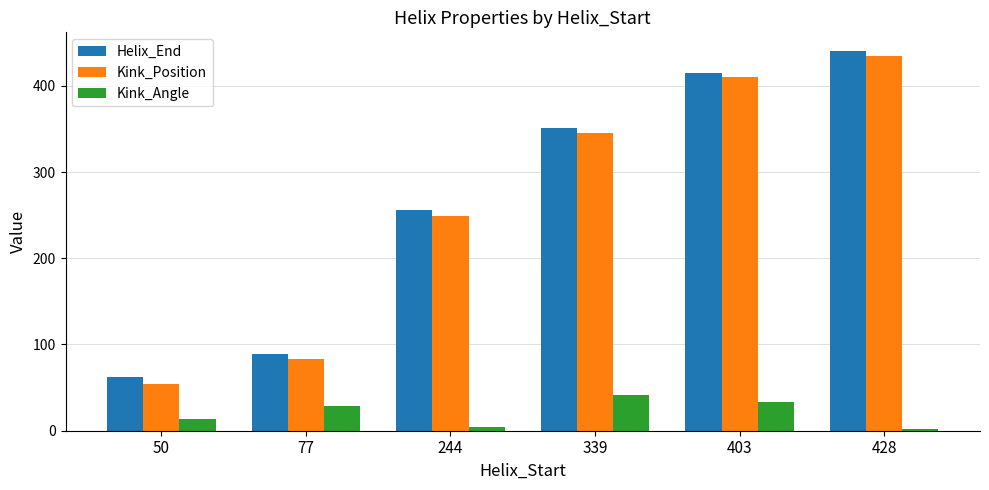

Which series has the largest total across all categories?

Helix_End